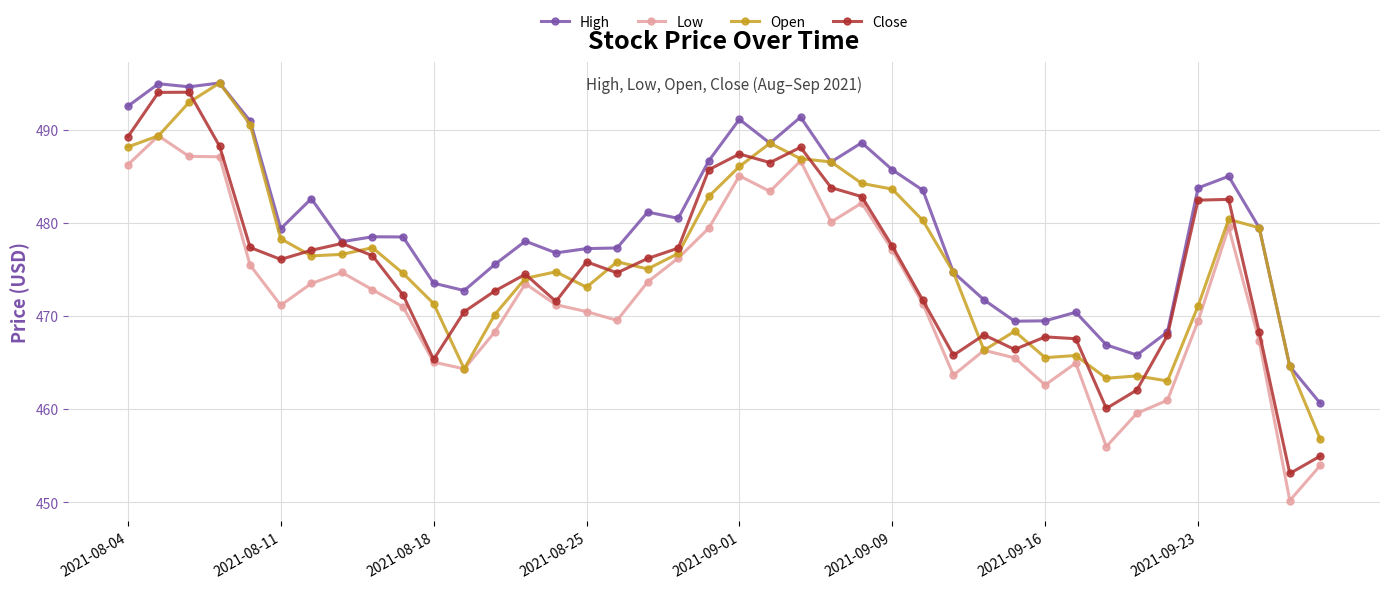

What is the smallest value displayed?

450.2